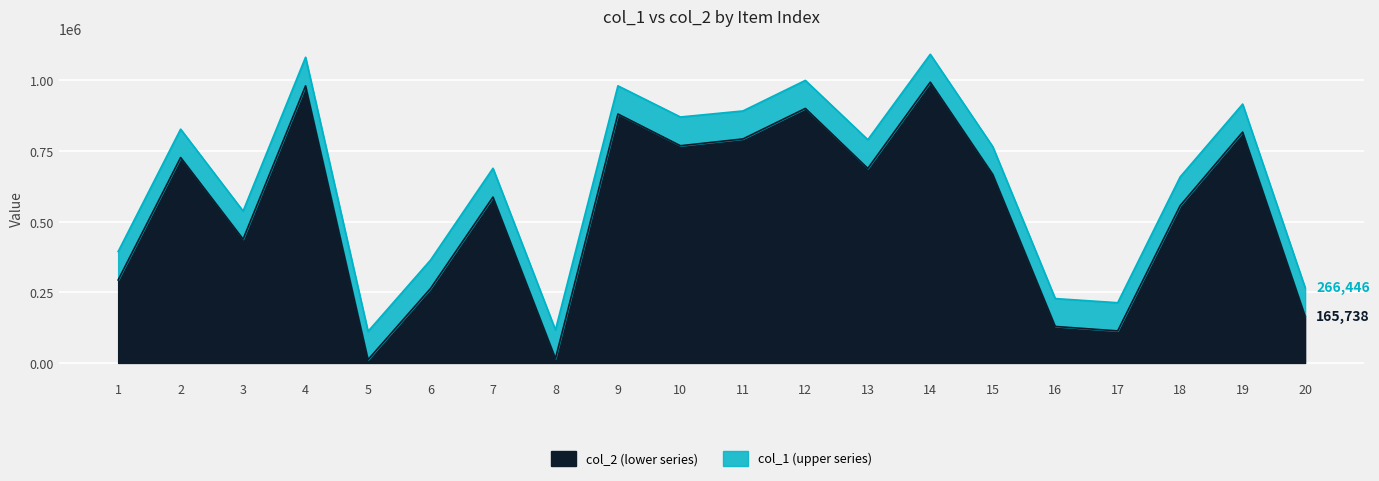

Which category has the highest value in the col_2 series?

14